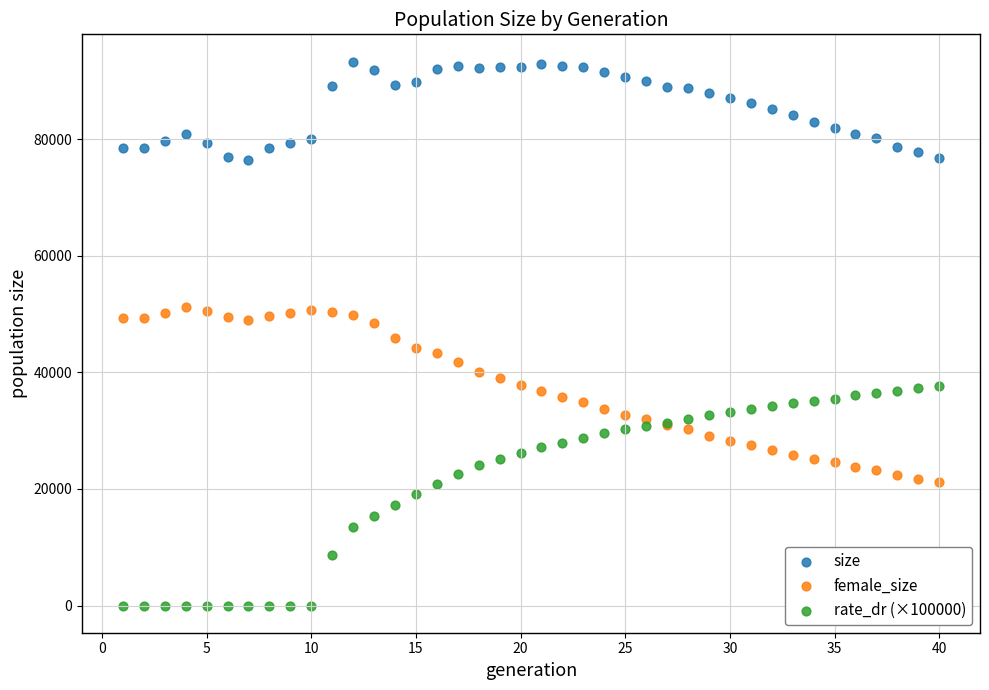

Which series reaches the minimum Y coordinate?

rate_dr (×100000)